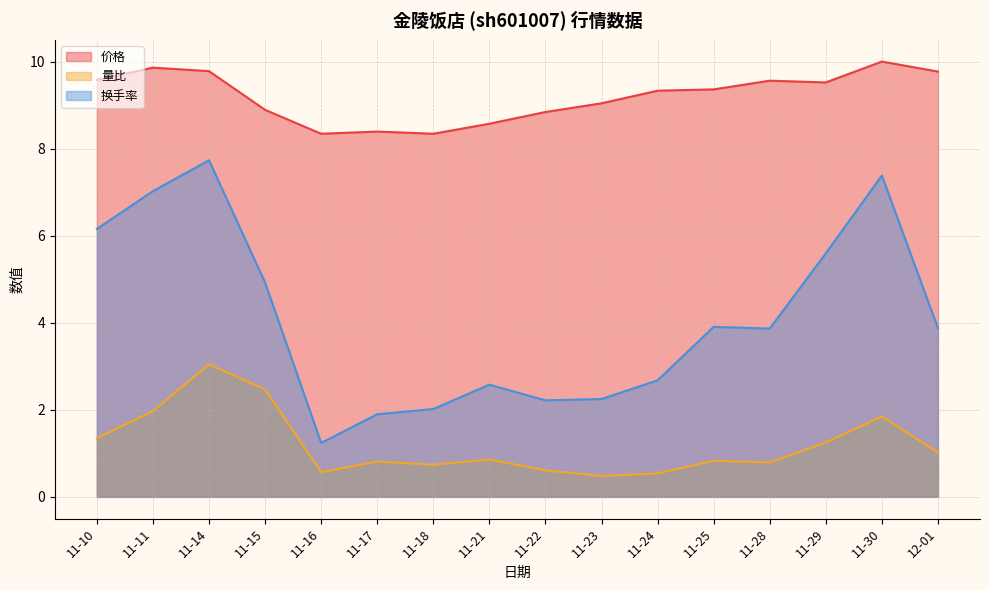

How many lines are shown in the chart?

3